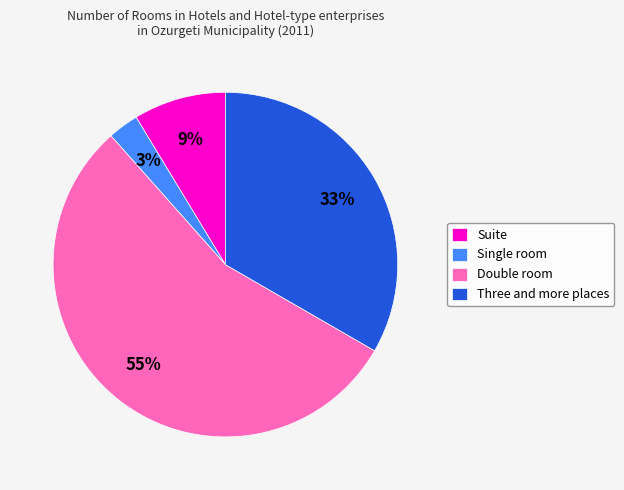

Is it true that Three and more places is 41% of the pie?

False